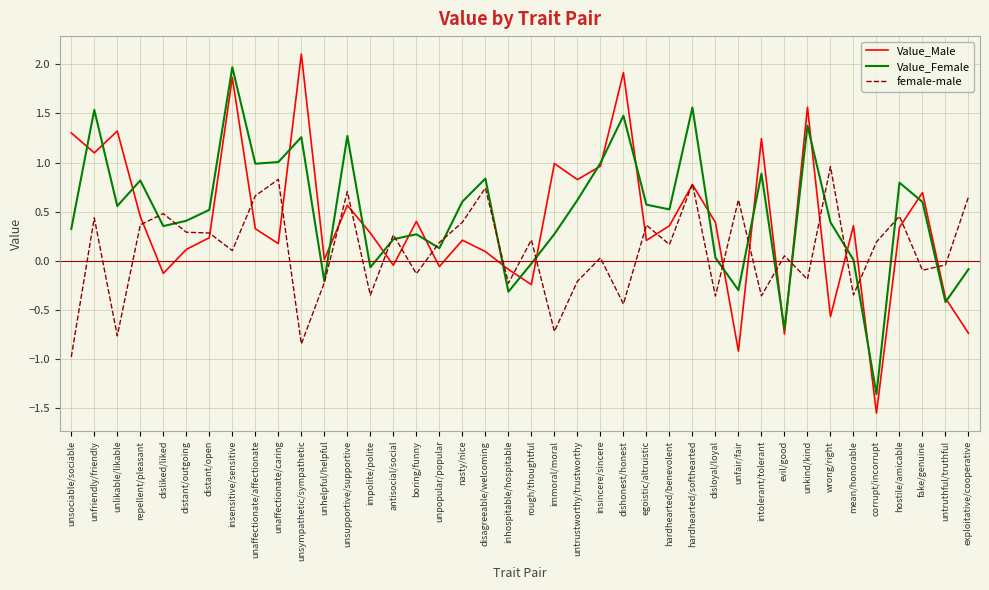

What is the greatest value displayed?

2.1